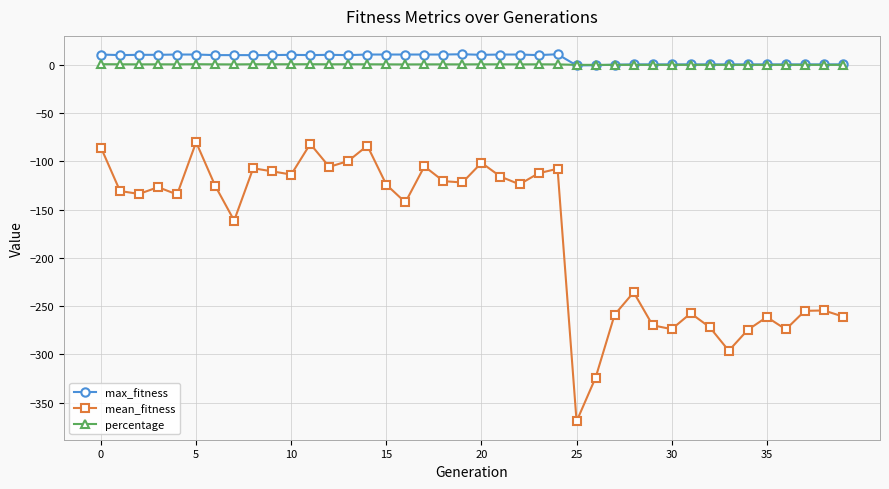

True or false: mean_fitness and percentage cross at least once.

False